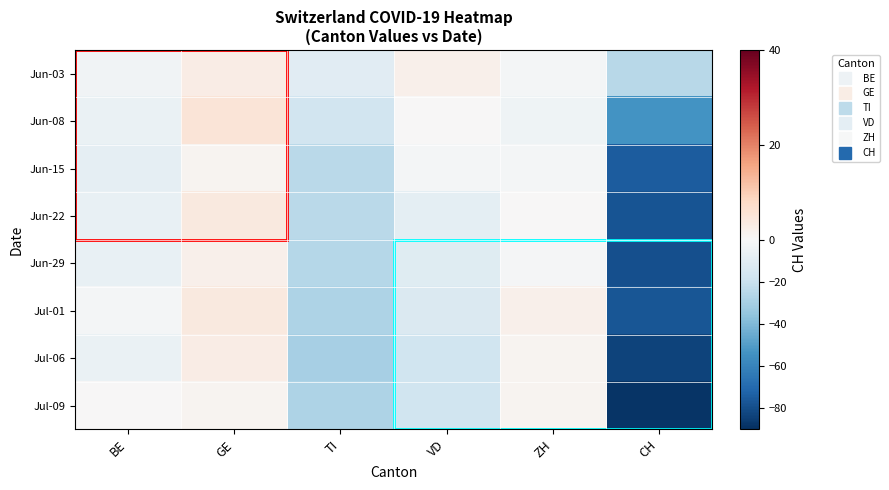

Which category has the highest value across all series?

GE